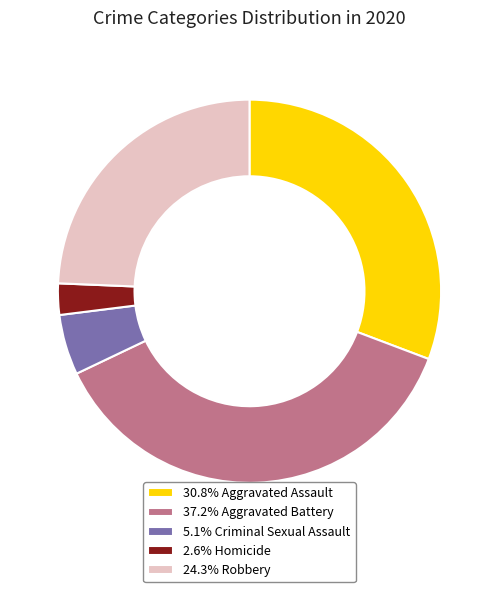

Is the sum of 37.2% Aggravated Battery and 24.3% Robbery greater than half?

Yes